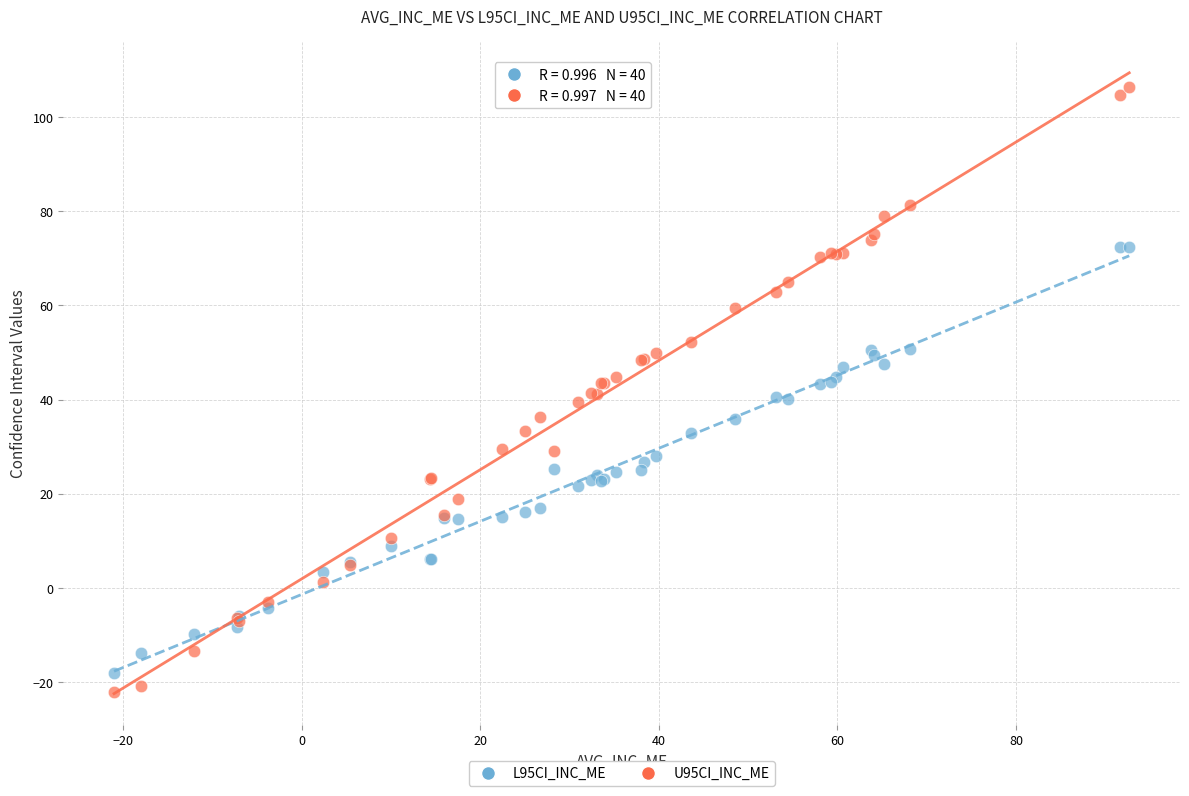

Which series reaches the minimum Y coordinate?

U95CI_INC_ME